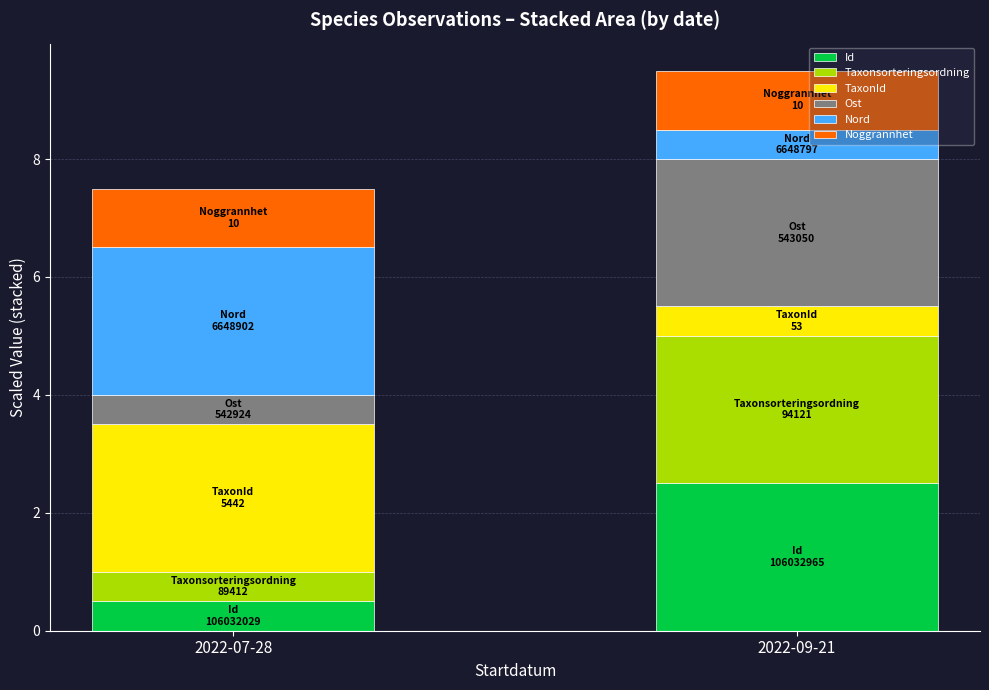

What is the minimum value for Id?

0.5